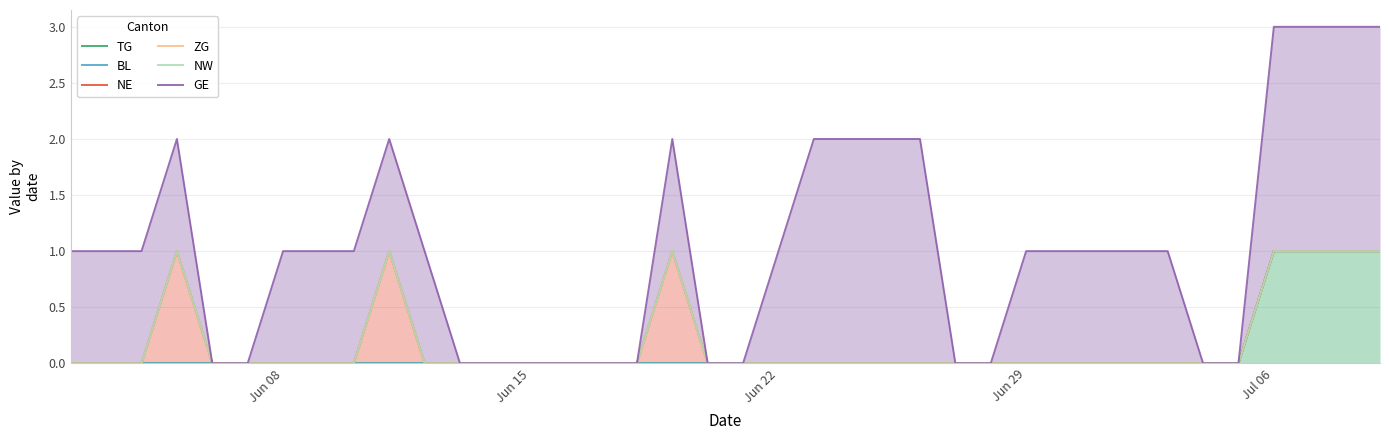

How many distinct data groups are displayed?

6